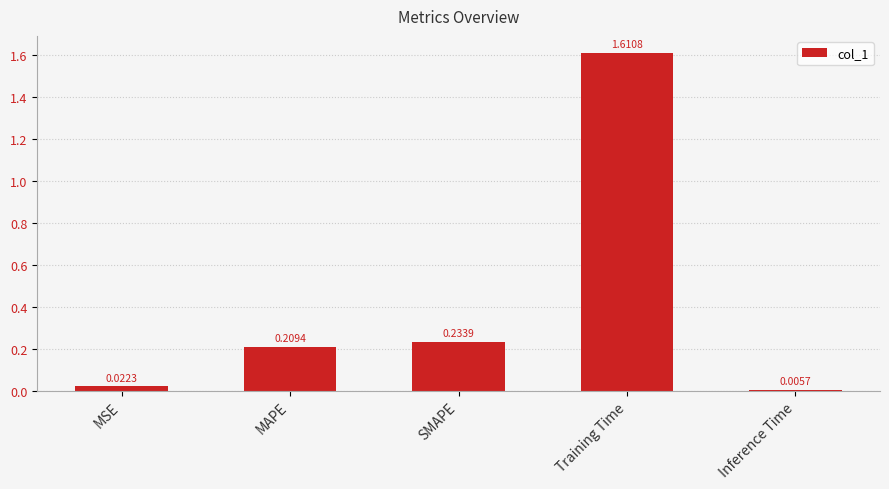

How many bars are there in total?

5